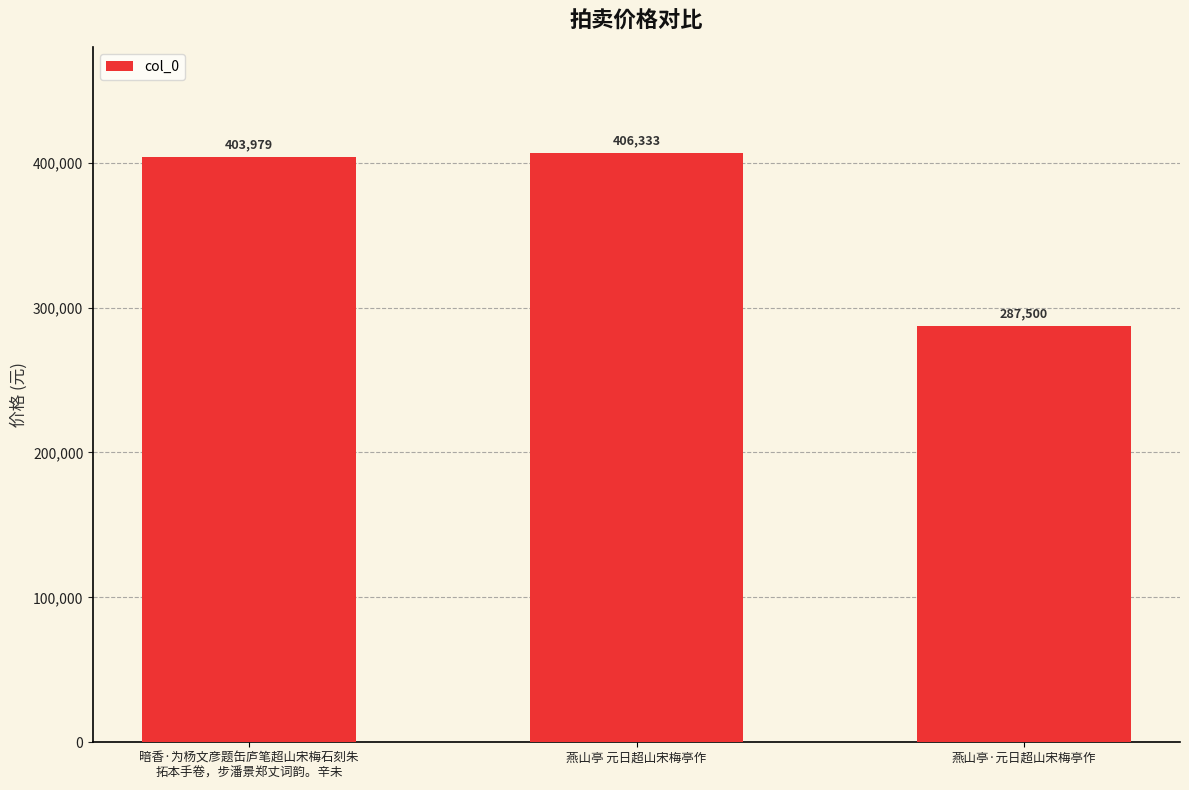

What is the maximum value shown in the chart?

406333